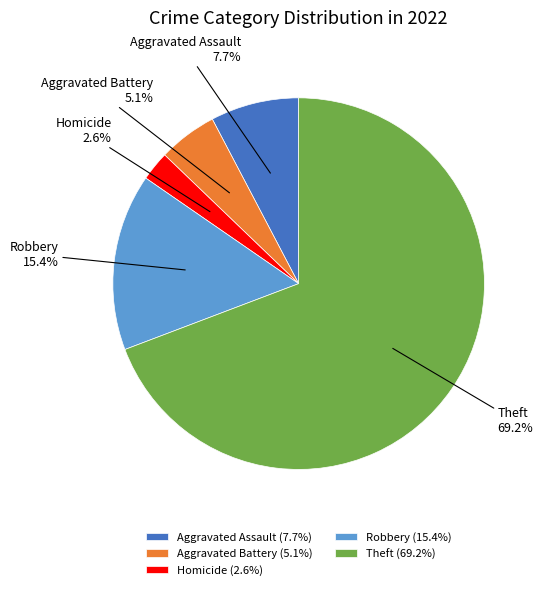

Combined, do Robbery and Aggravated Assault account for over 50%?

No